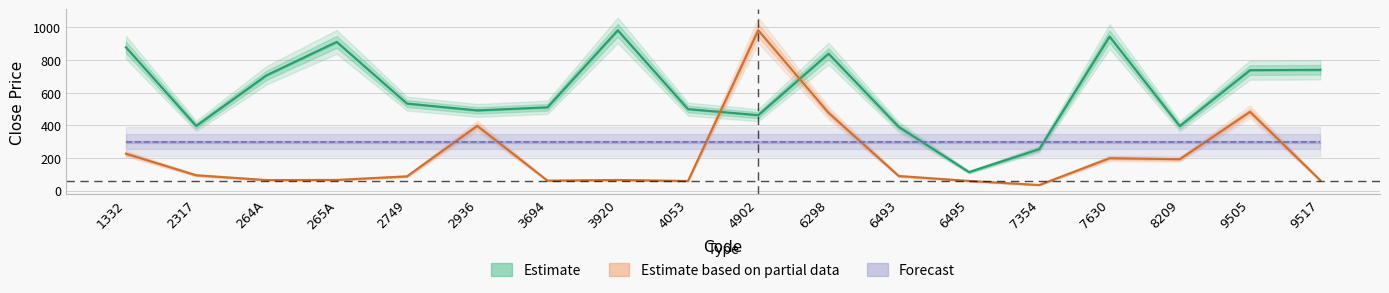

Is the value of Volume at 7630 greater than the value of Close at 2749?

No